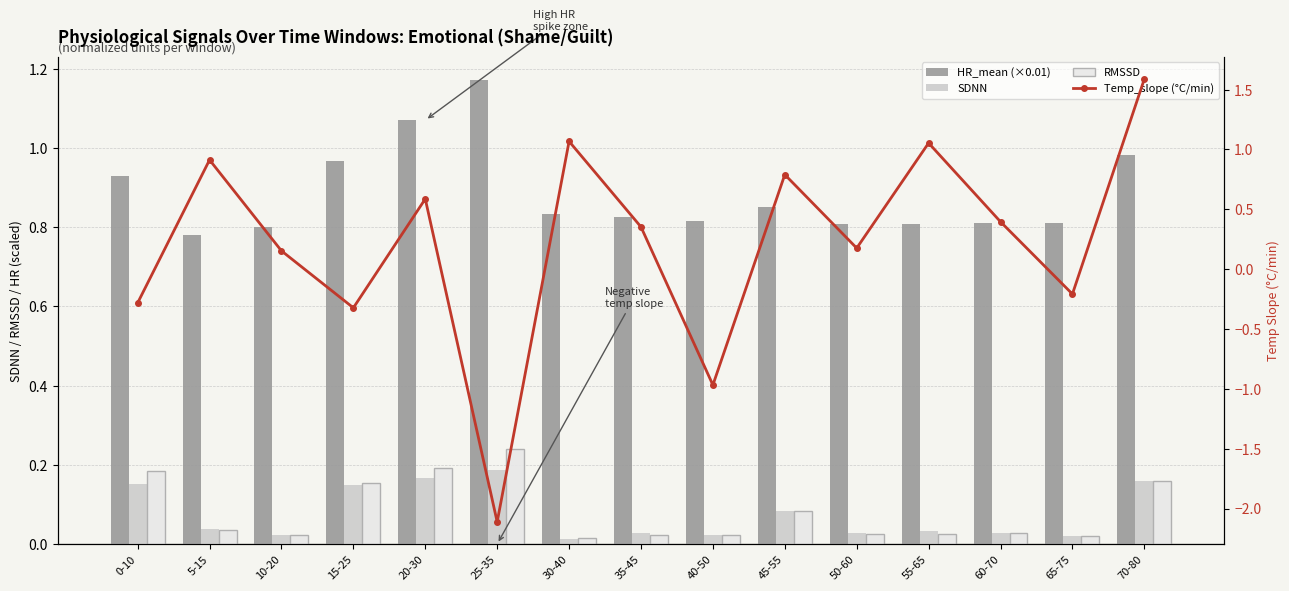

Is the value of HR_mean (×0.01) at 30-40 greater than the value of Temp_slope (°C/min) at 30-40?

No